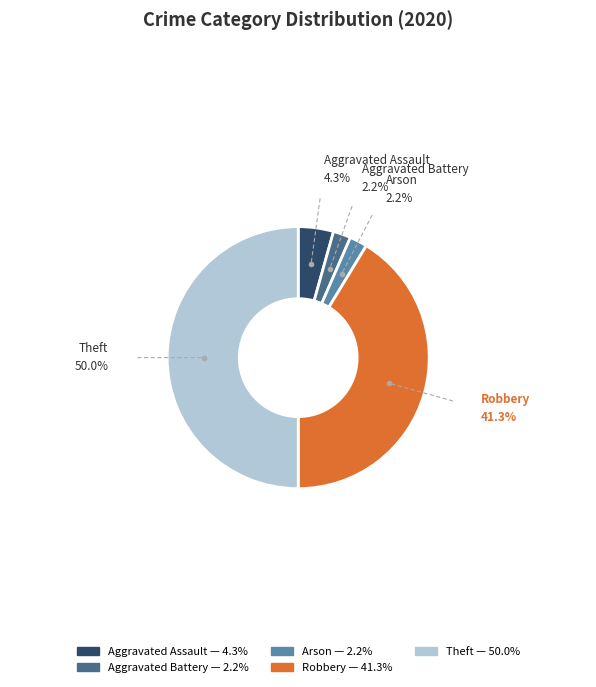

Do Aggravated Battery and Robbery together represent more than half of the pie?

No